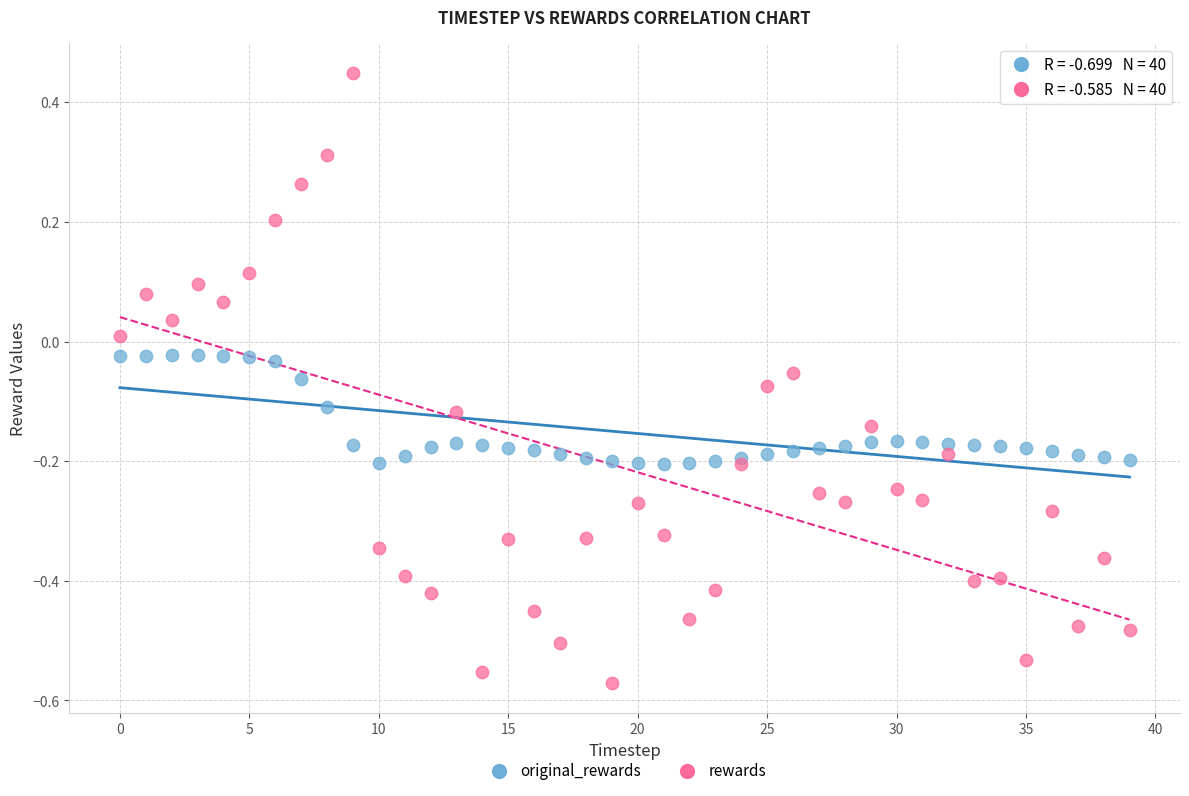

Which series reaches the minimum Y coordinate?

rewards